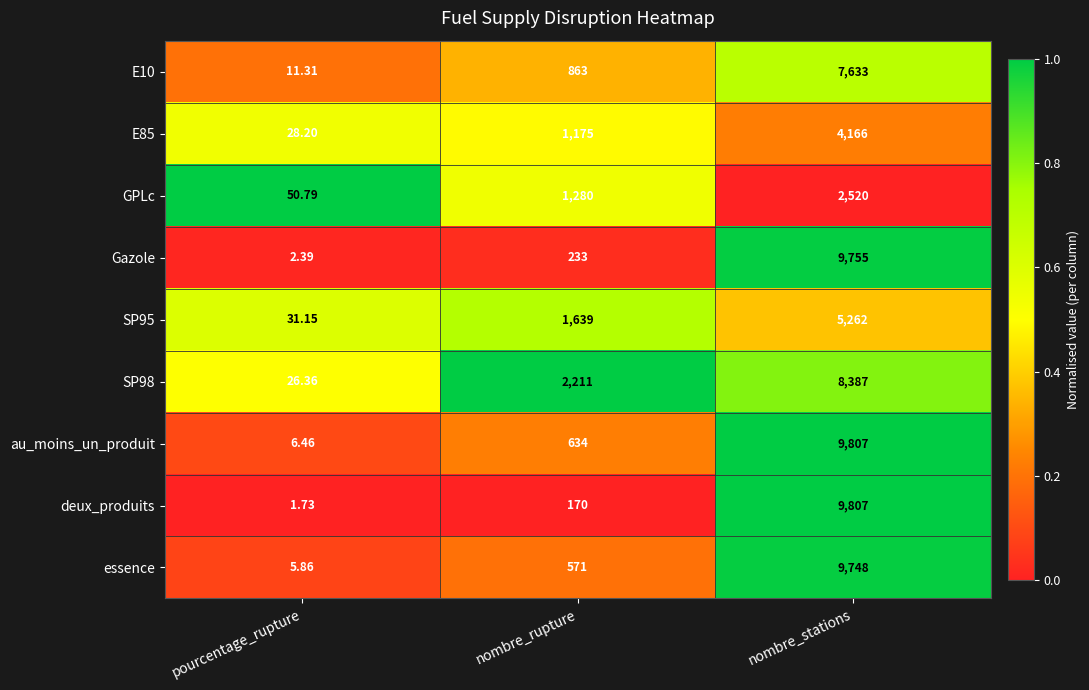

Is the value of au_moins_un_produit at pourcentage_rupture greater than the value of essence at nombre_rupture?

No